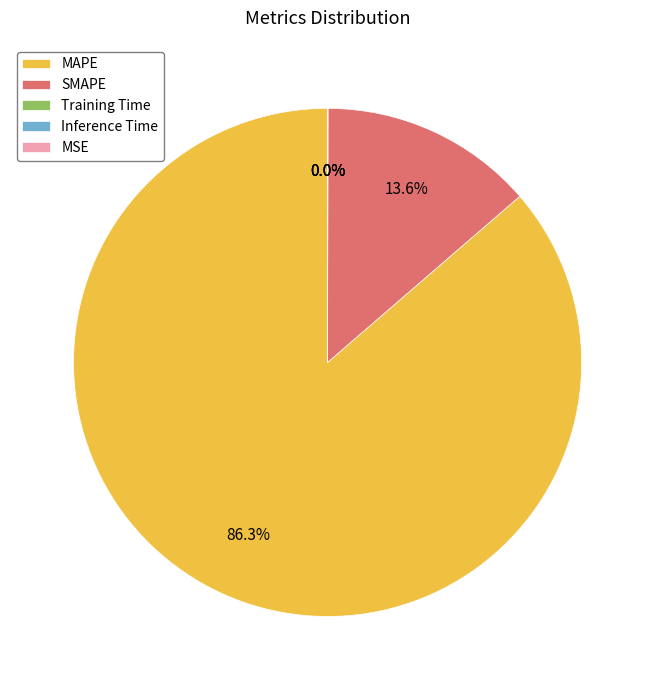

Combined, what portion of the pie is SMAPE and MSE?

13.6%